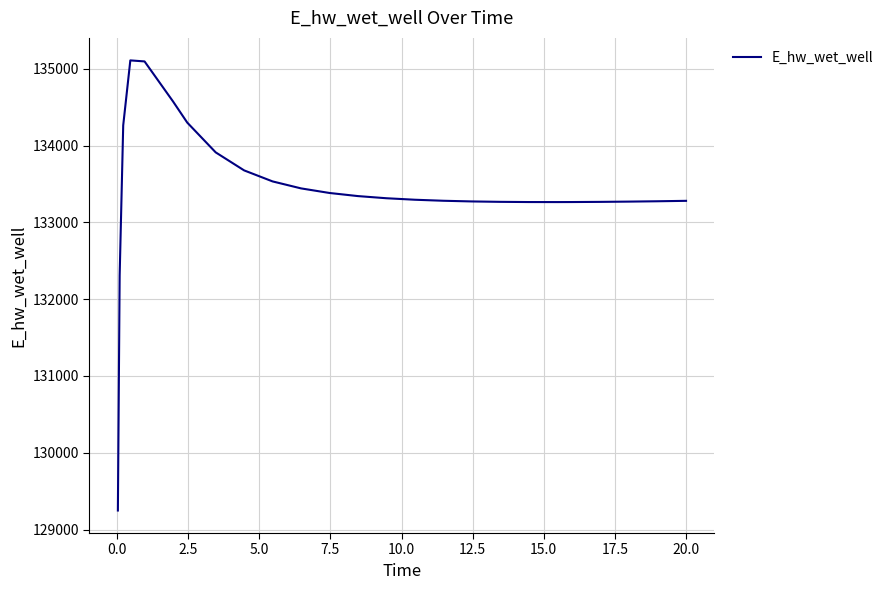

What is the minimum value shown in the chart?

129248.9